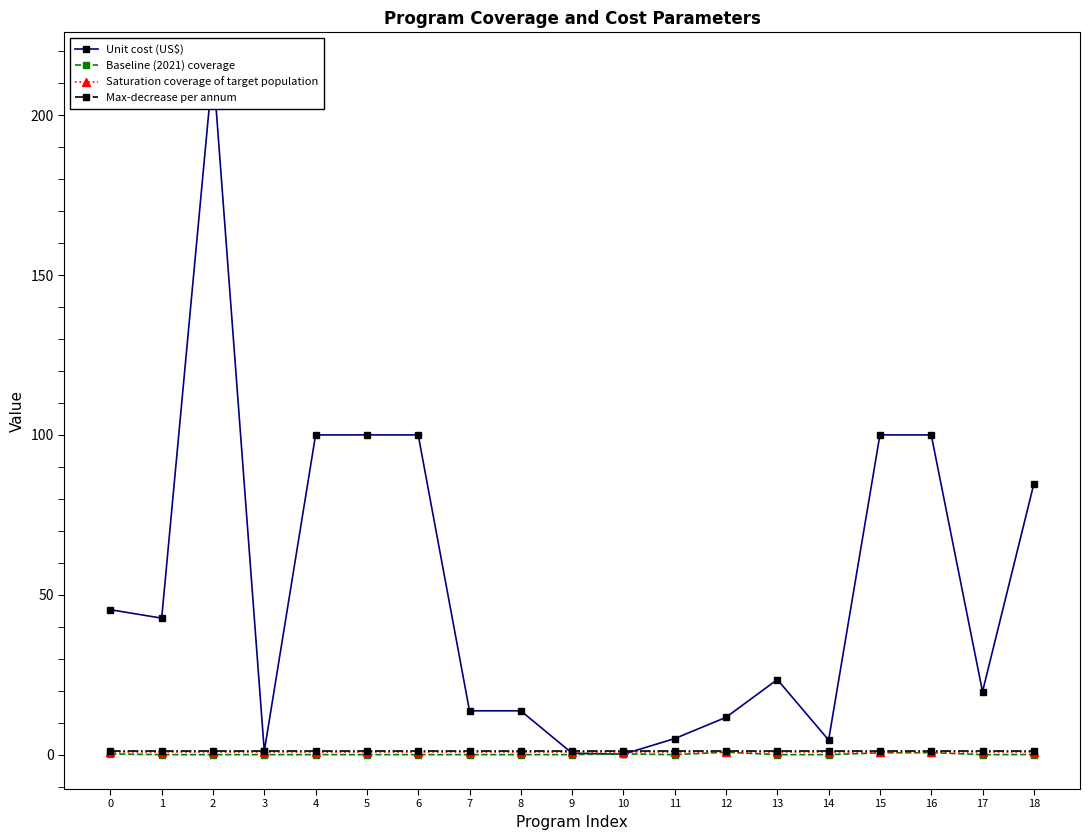

What is the minimum value for Max-decrease per annum?

1.0